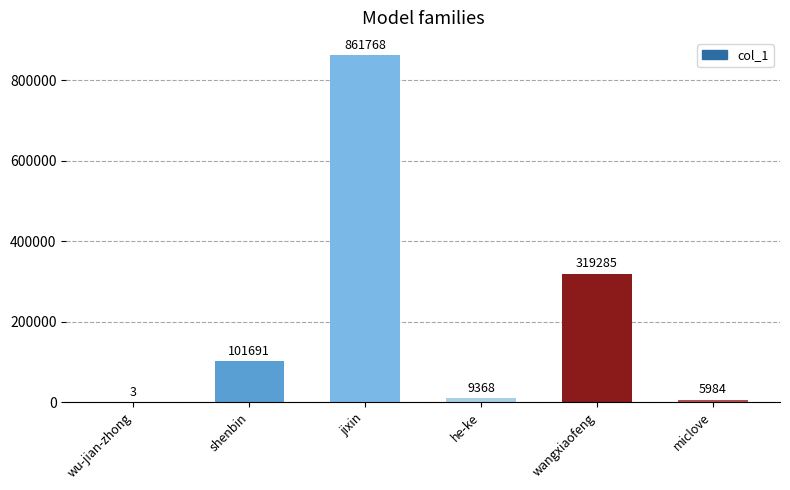

What is the change in value from wu-jian-zhong to shenbin?

+101688